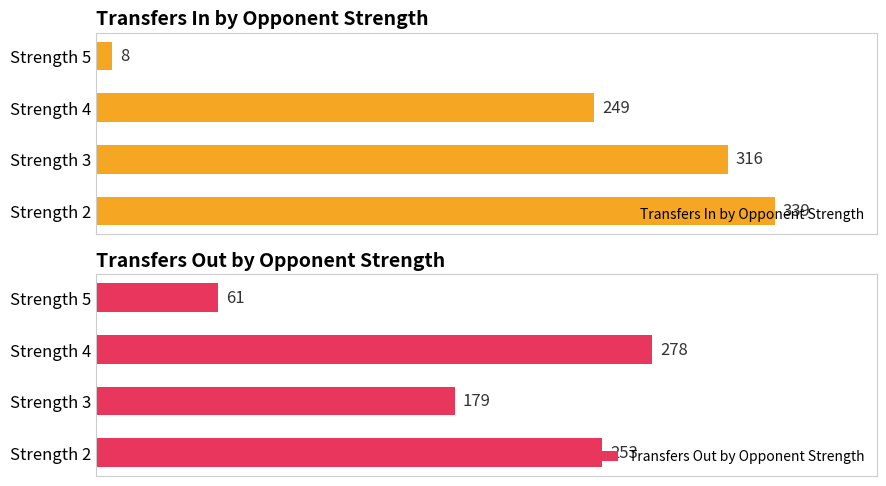

At which label is Transfers Out by Opponent Strength closest to 169?

Strength 3